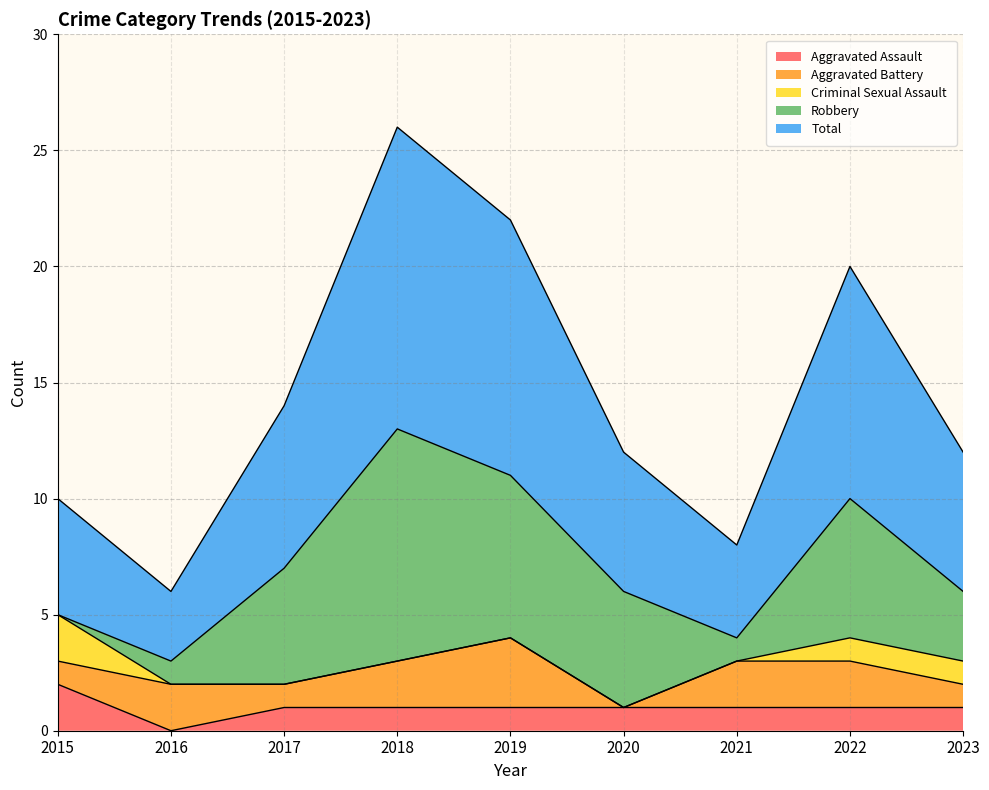

True or false: Criminal Sexual Assault has more than 1 interior local peaks.

False